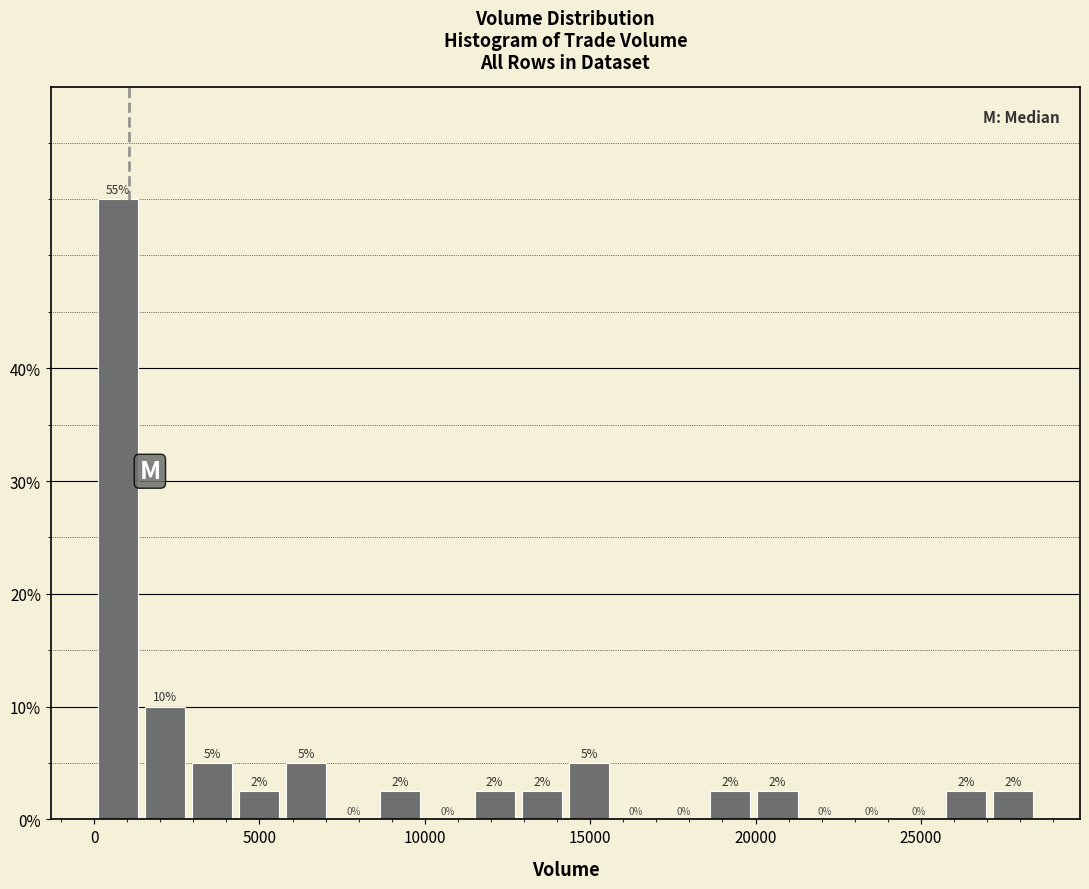

Read against the x-axis, roughly where is the centre of the tallest bar?

500